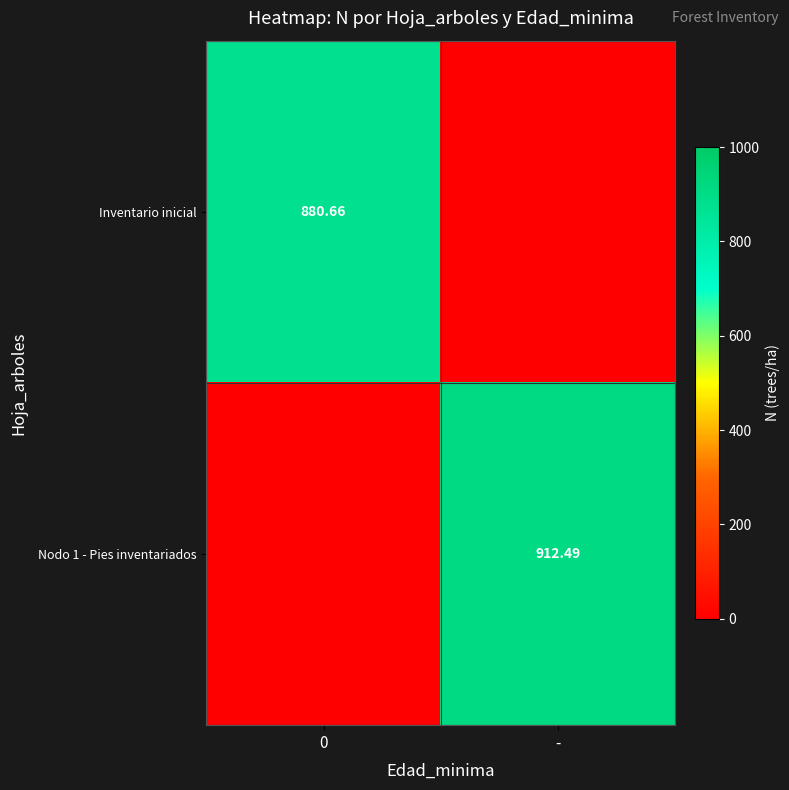

What is the spread (max minus min) of values at 0?

880.7